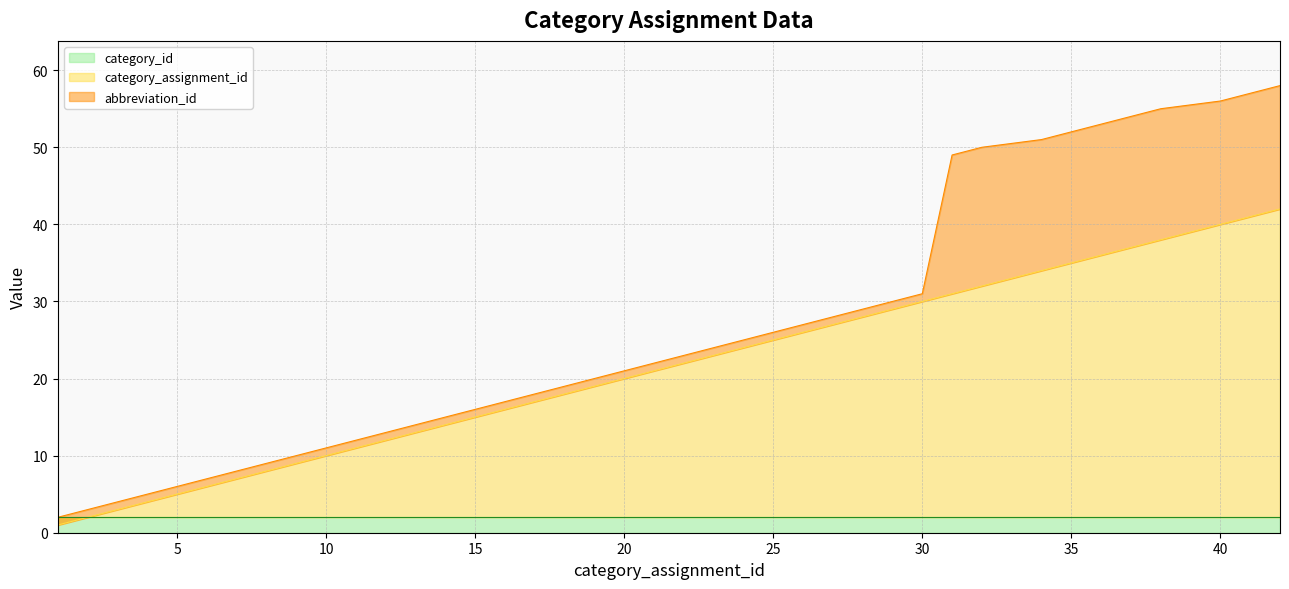

The value of category_assignment_id at 20 is 20. True or false?

True